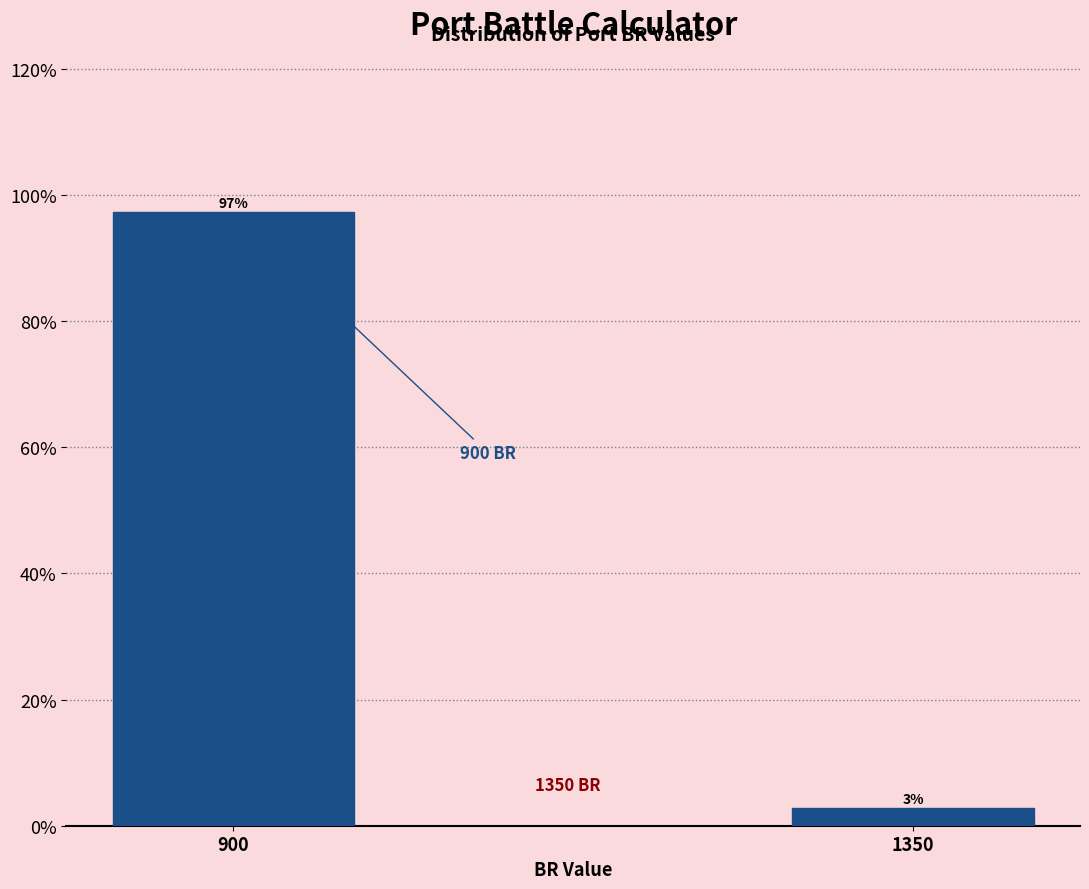

Which has a higher value, 900 or 1350?

900